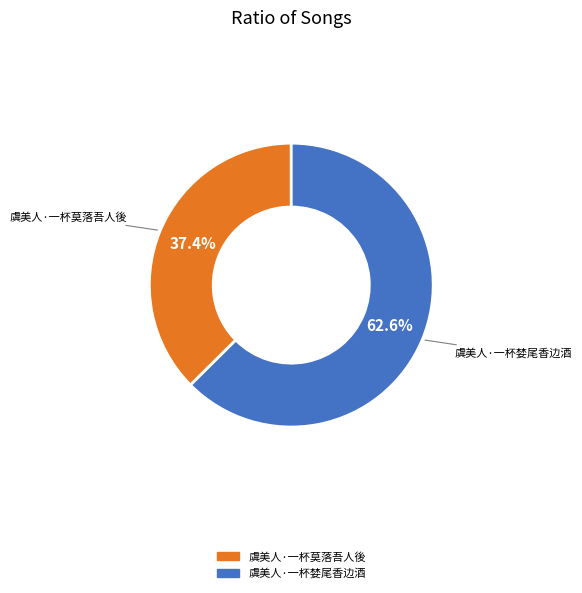

Which slice represents more than half of the pie?

虞美人·一杯婪尾香边酒